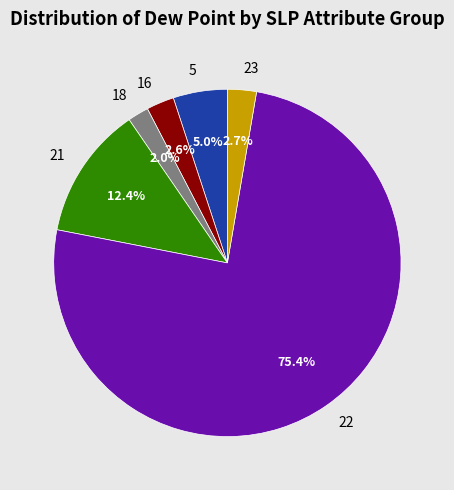

Which category has the smallest portion of the pie?

18